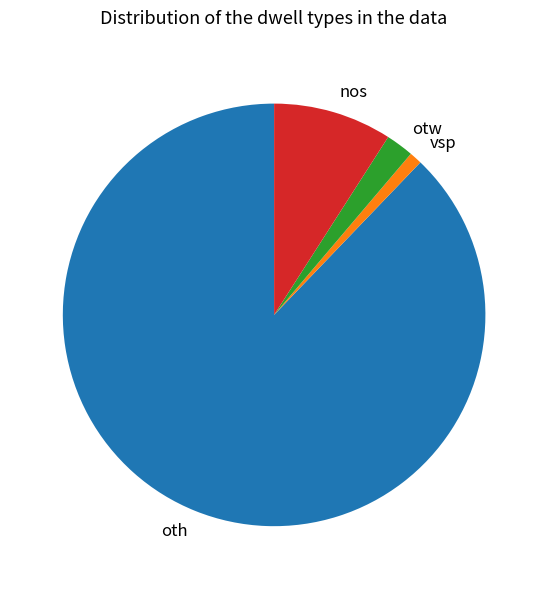

How many slices are in this pie chart?

4